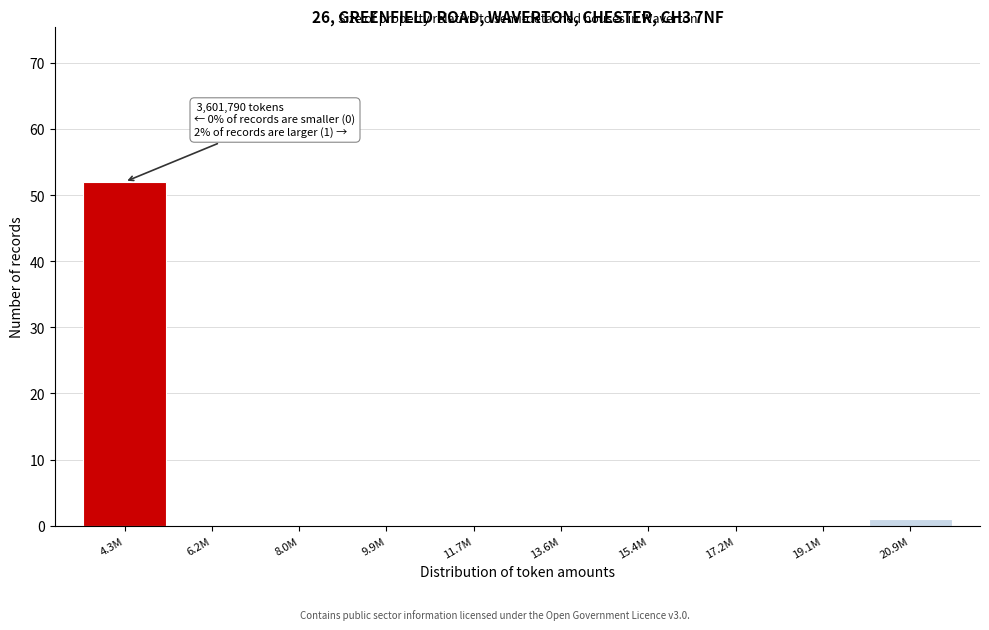

Reading left to right, transcribe all the data shown in this chart.

4.3M=52	6.2M=0	8.0M=0	9.9M=0	11.7M=0	13.6M=0	15.4M=0	17.2M=0	19.1M=0	20.9M=1